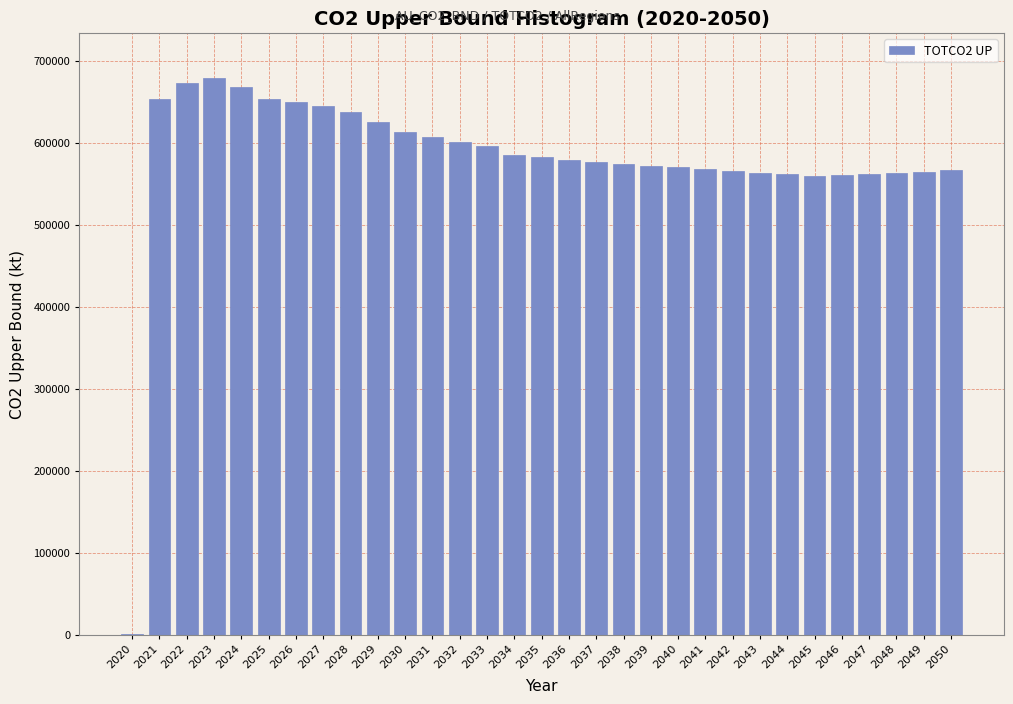

What is the ratio of the value at 2030 to the value at 2034?

1.0